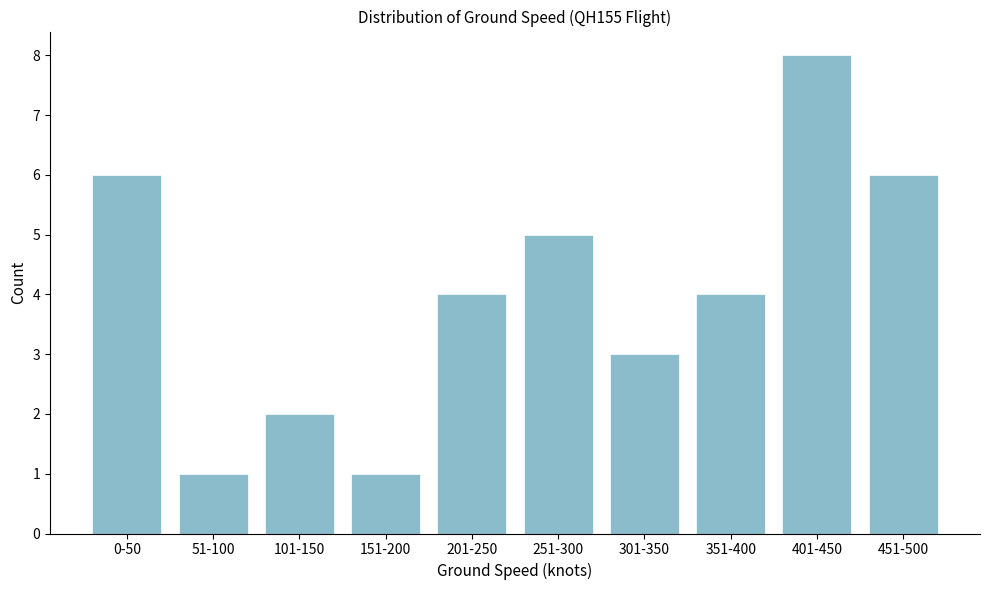

Reading right to left, transcribe all the data shown in this chart.

451-500=6	401-450=8	351-400=4	301-350=3	251-300=5	201-250=4	151-200=1	101-150=2	51-100=1	0-50=6